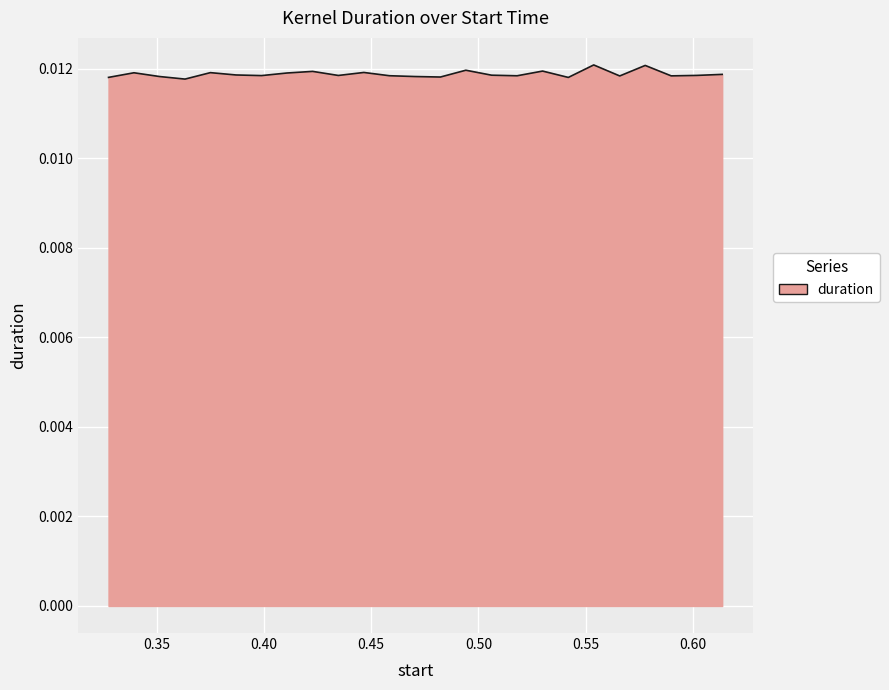

Where is the first local maximum?

0.339378